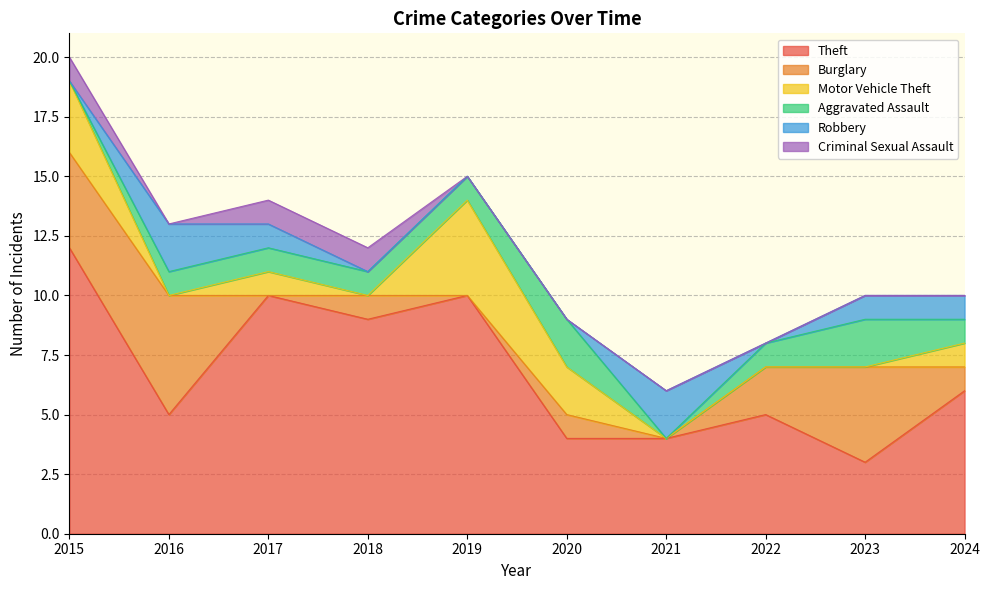

The Robbery series shows 0 at 2015. True or false?

True